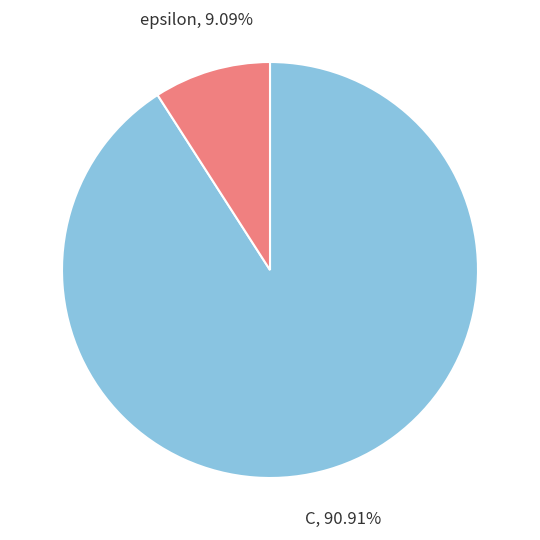

Is it true that epsilon is 9% of the pie?

True